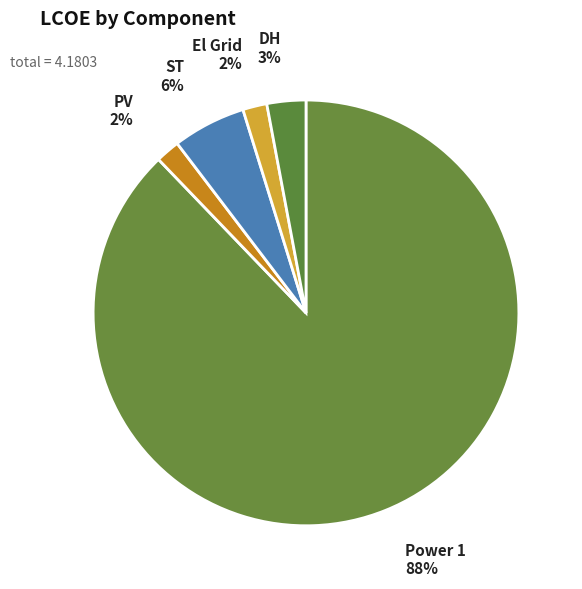

What percentage is the El Grid slice, to the nearest percent?

2%